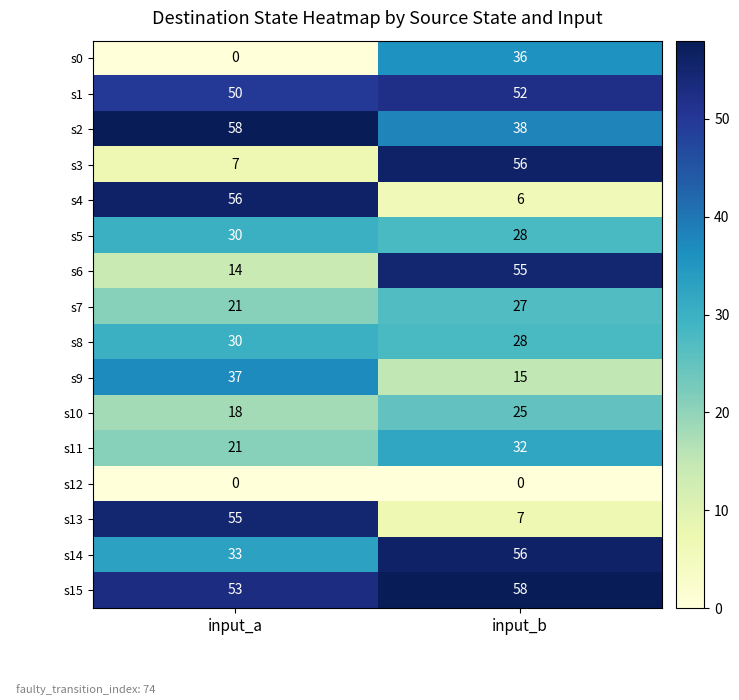

What is the total value across all series at input_b?

519